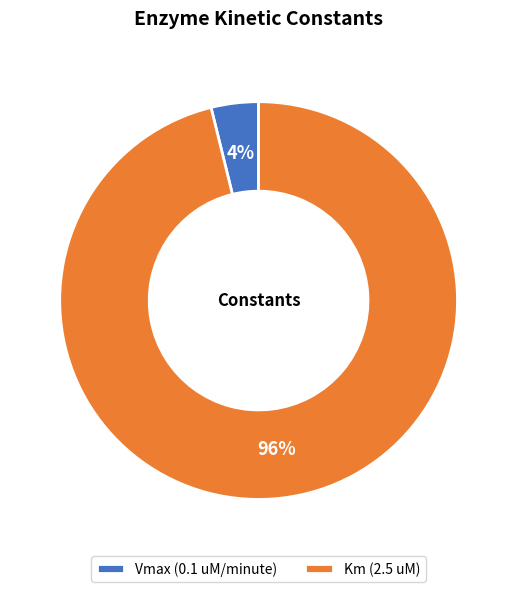

Combined, do Km (2.5 uM) and Vmax (0.1 uM/minute) account for over 50%?

Yes